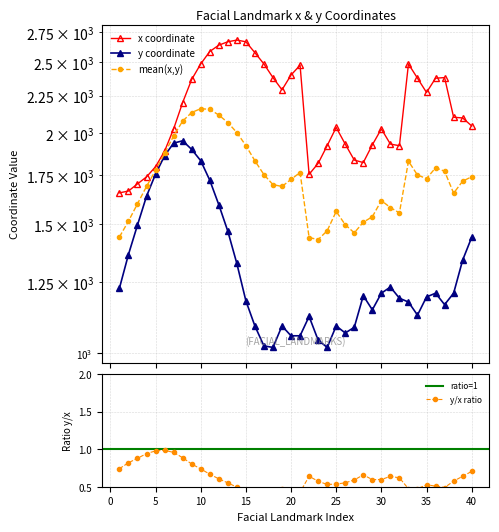

True or false: x and y intersect in this chart.

False